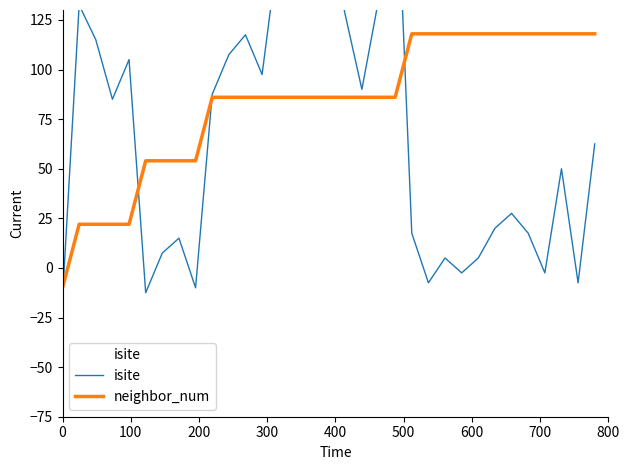

What is the maximum value for neighbor_num?

118